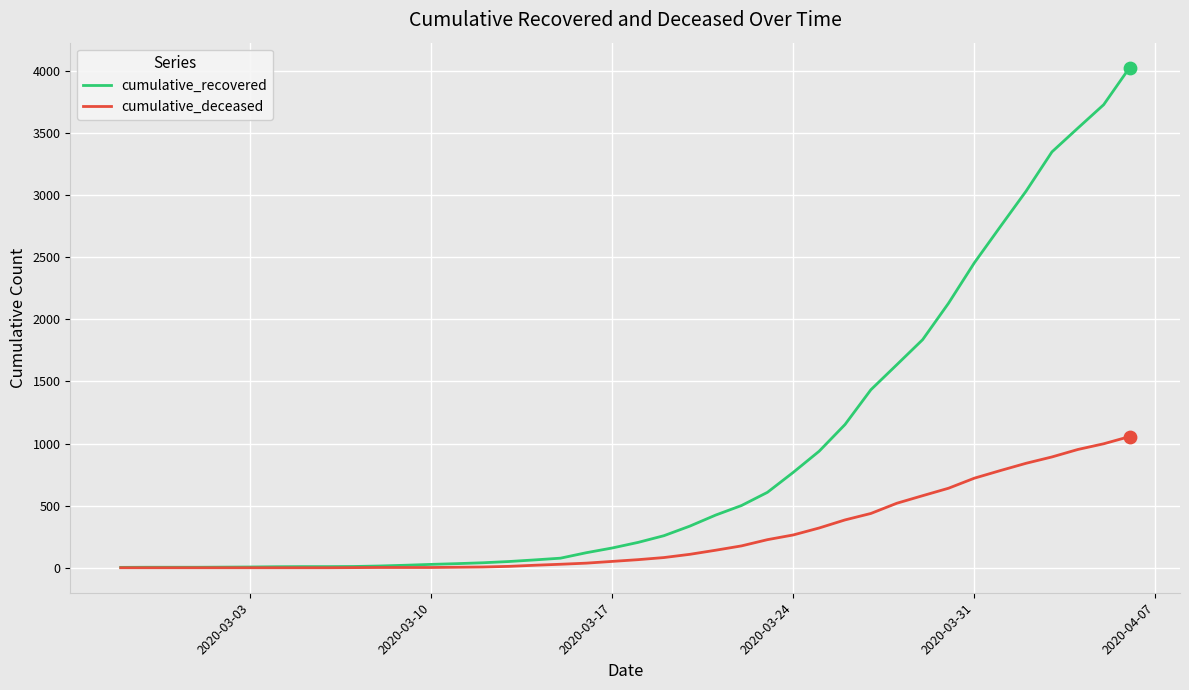

Rank the series by their maximum value, from lowest to highest.

cumulative_deceased, cumulative_recovered